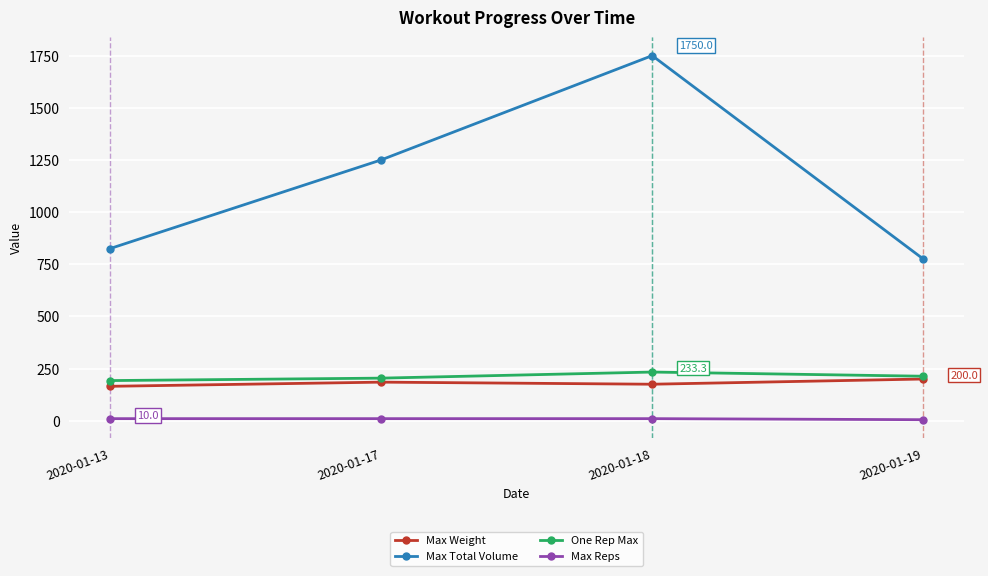

Which series changed the most between 2020-01-17 and 2020-01-18?

Max Total Volume